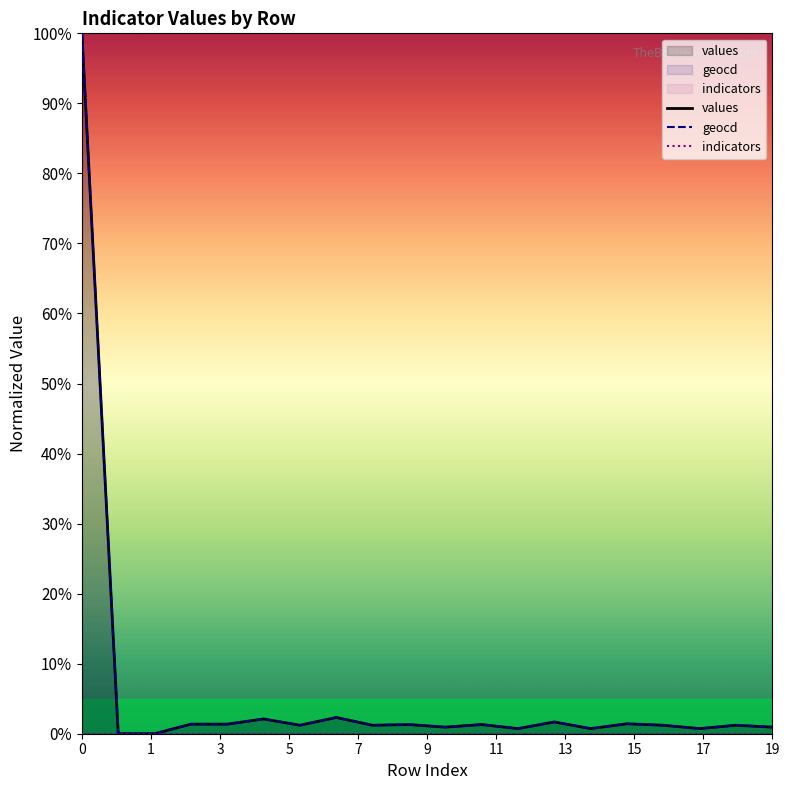

How many lines are shown in the chart?

3